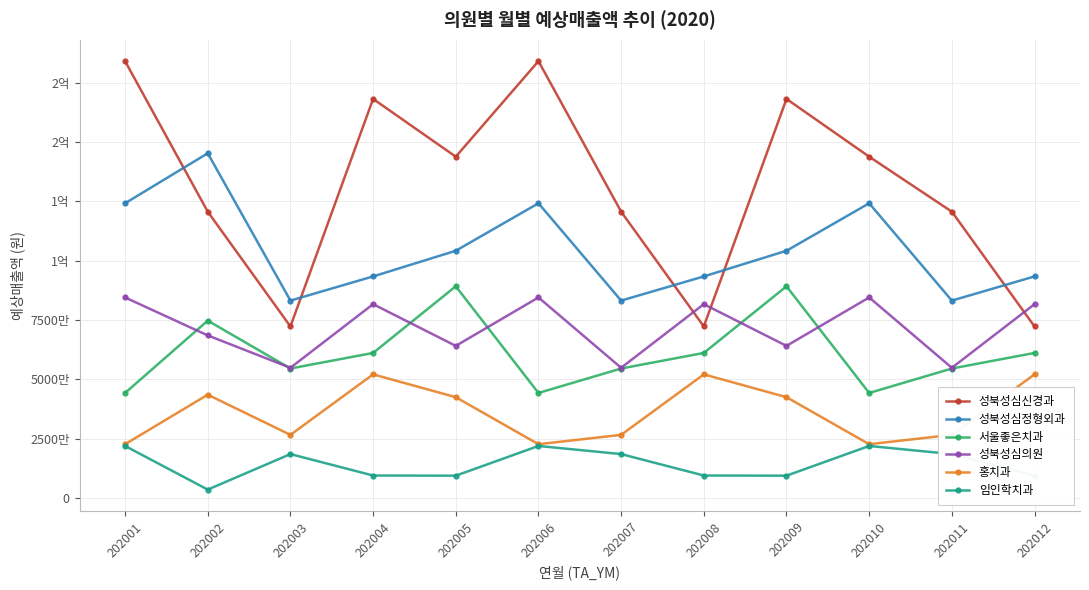

True or false: 홍치과 and 성북성심의원 cross at least once.

False